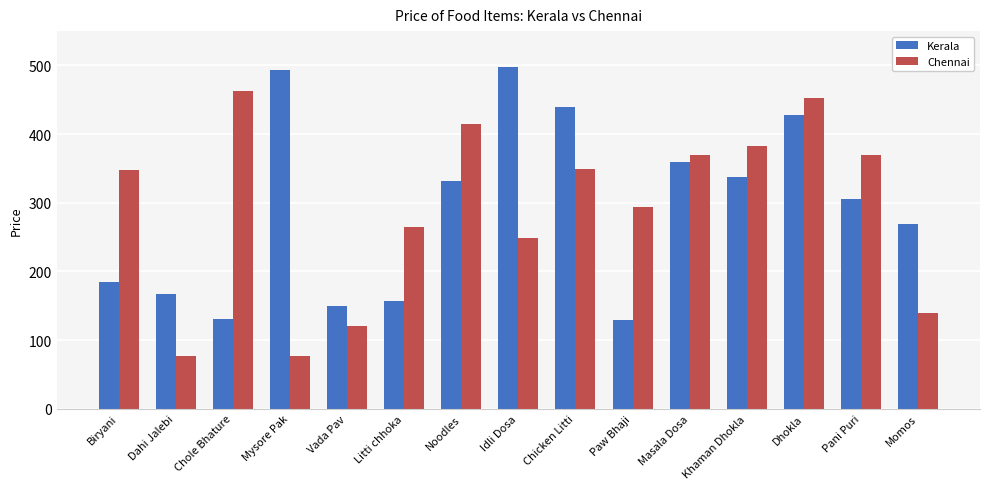

Is it true that Kerala equals 285 at Biryani?

False